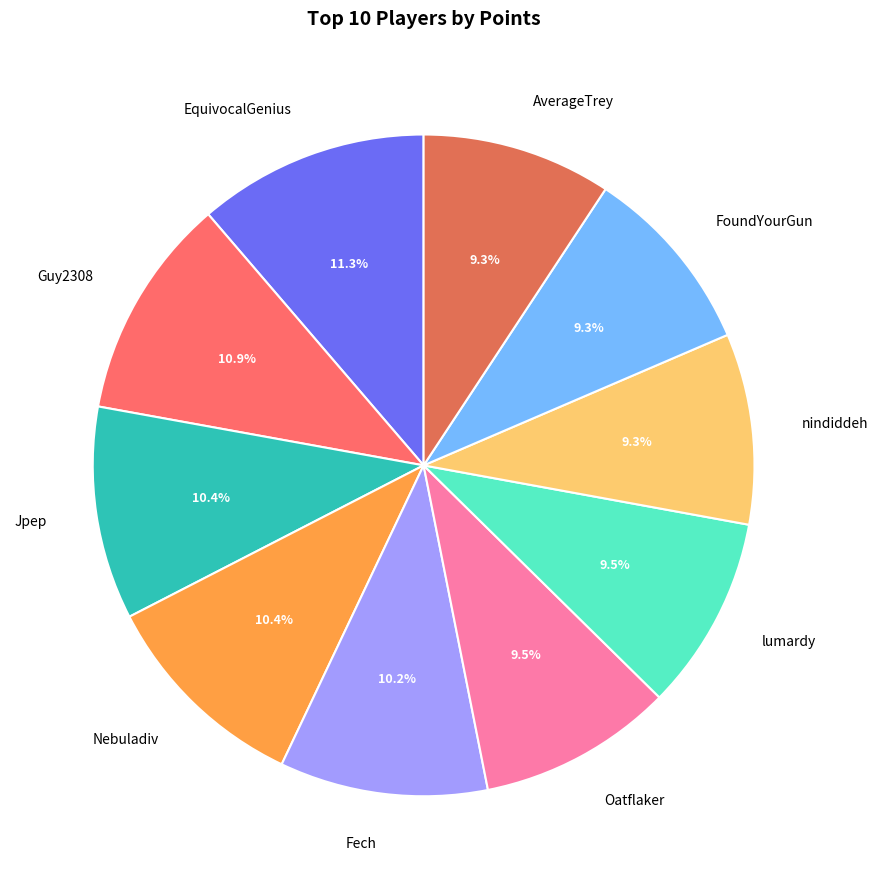

What percentage do lumardy and Fech together represent?

19.7%